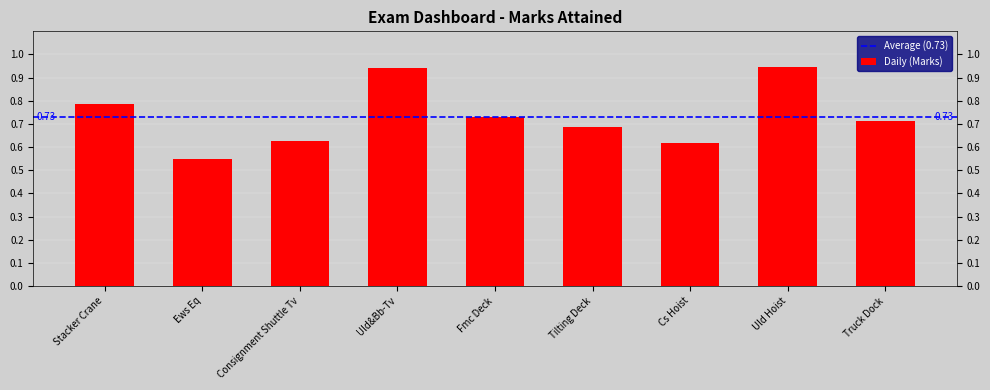

What is the difference between the values at Uld Hoist and Tilting Deck?

0.3